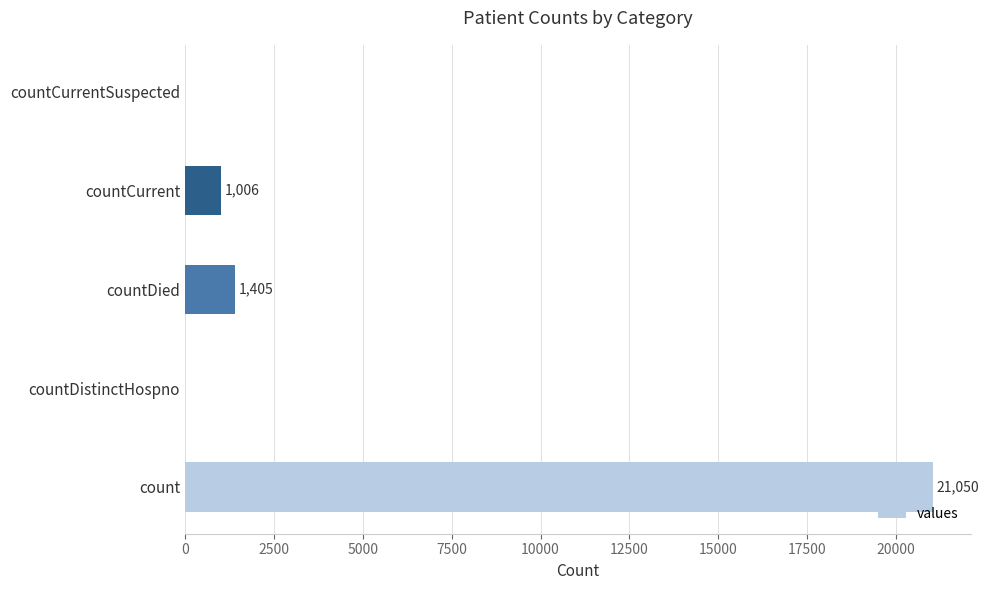

Which label corresponds to the largest value in the chart?

count